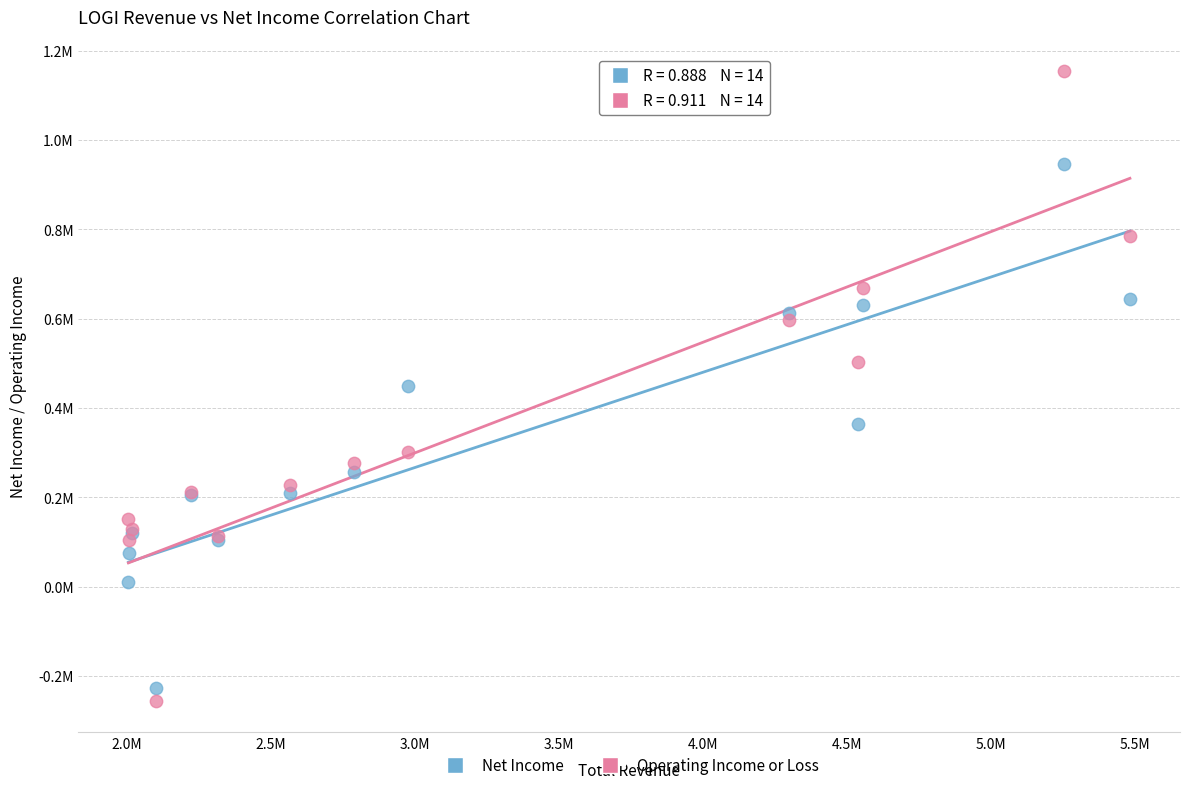

Which series contains the lowest Y value?

Operating Income or Loss